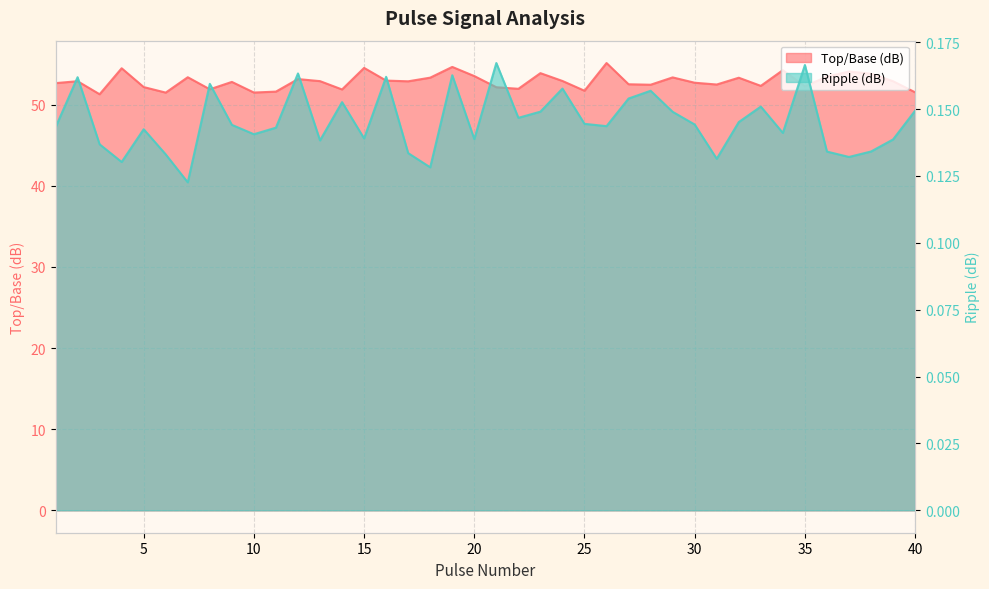

Reading right to left, transcribe all the data shown in this chart.

Top/Base (dB): 51.5	52.9	53.8	54.1	53.5	52.3	54.2	52.3	53.3	52.5	52.7	53.4	52.4	52.5	55.1	51.7	52.9	53.9	51.9	52.1	53.5	54.6	53.3	52.9	53.0	54.5	51.9	52.9	53.1	51.6	51.5	52.8	51.9	53.4	51.5	52.2	54.5	51.3	52.9	52.6
Ripple (dB): 0.1	0.1	0.1	0.1	0.1	0.2	0.1	0.2	0.1	0.1	0.1	0.1	0.2	0.2	0.1	0.1	0.2	0.1	0.1	0.2	0.1	0.2	0.1	0.1	0.2	0.1	0.2	0.1	0.2	0.1	0.1	0.1	0.2	0.1	0.1	0.1	0.1	0.1	0.2	0.1